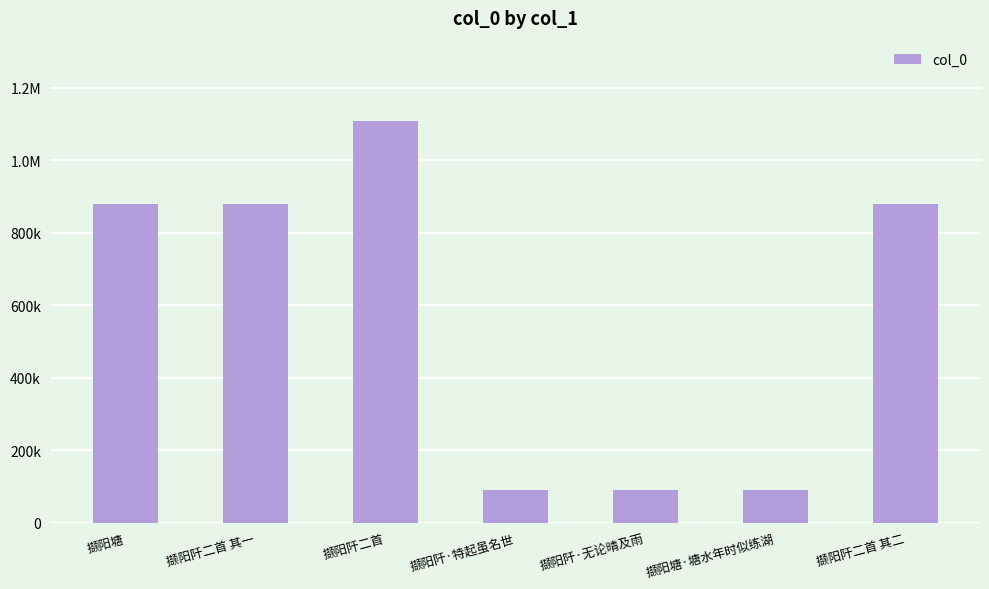

Which category has the highest value across all series?

撷阳阡二首